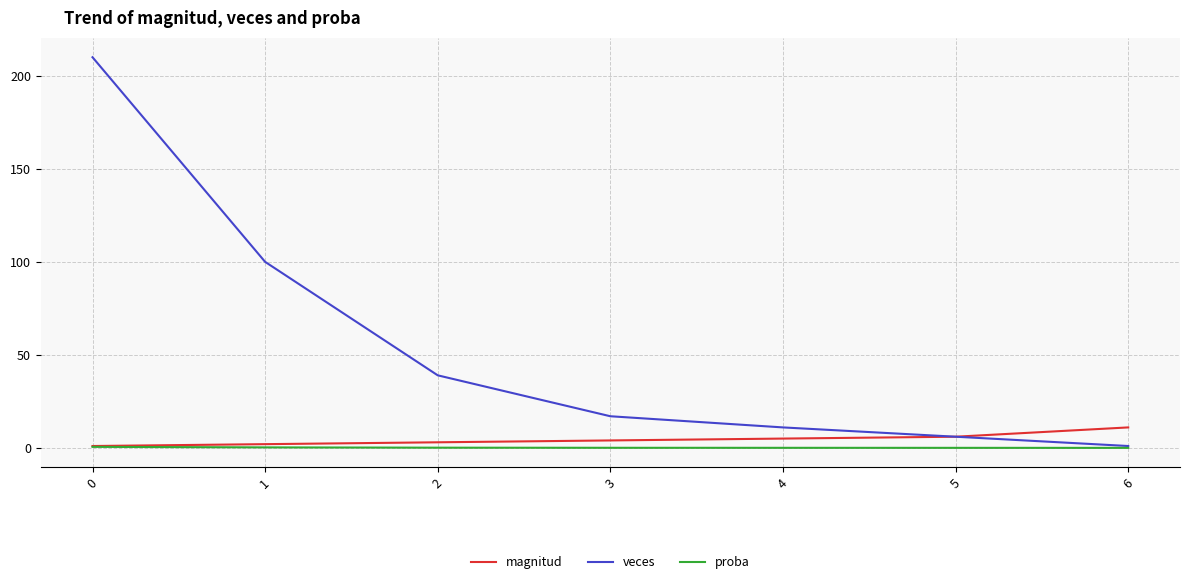

True or false: magnitud has a value of 1.0 at 0.

True